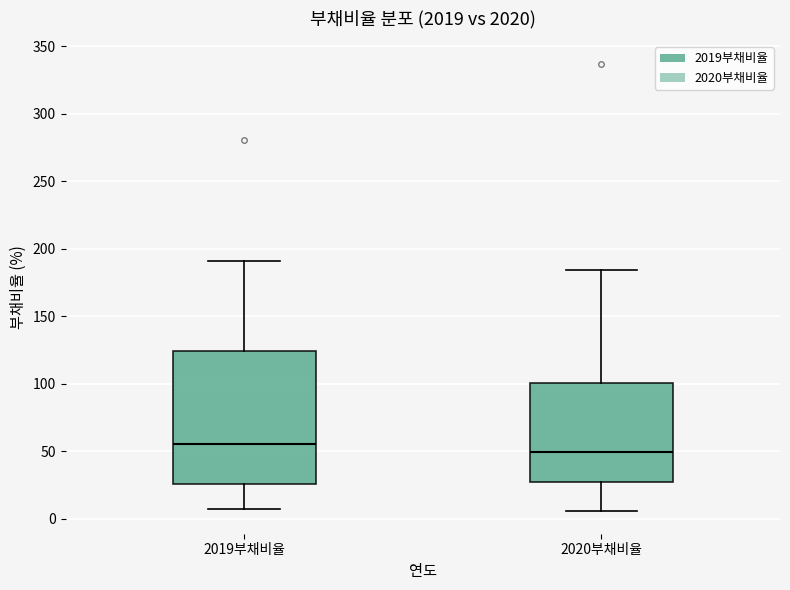

Comparing the boxes themselves (not the whiskers), which one is the tallest?

2019부채비율